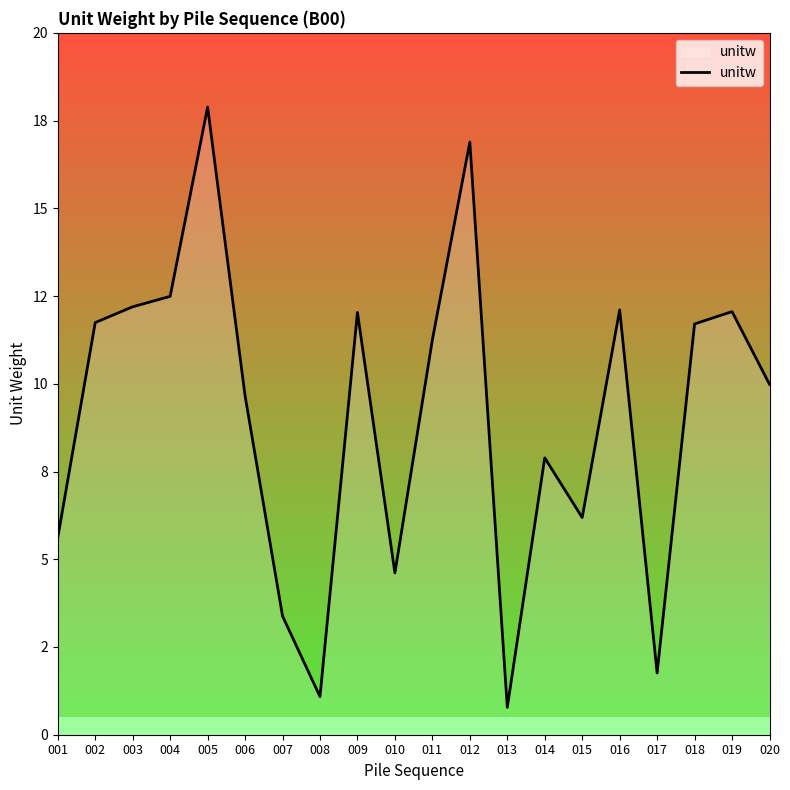

Reading left to right, what are all the values shown in this chart?

001=5.6	002=11.7	003=12.2	004=12.5	005=17.9	006=9.7	007=3.4	008=1.1	009=12.0	010=4.6	011=11.3	012=16.9	013=0.8	014=7.9	015=6.2	016=12.1	017=1.8	018=11.7	019=12.1	020=10.0